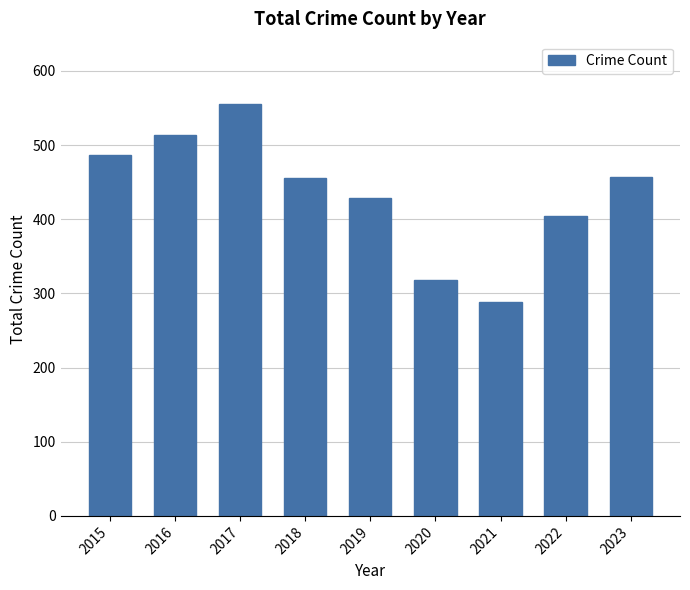

The chart shows a value of 209 at 2022. True or false?

False